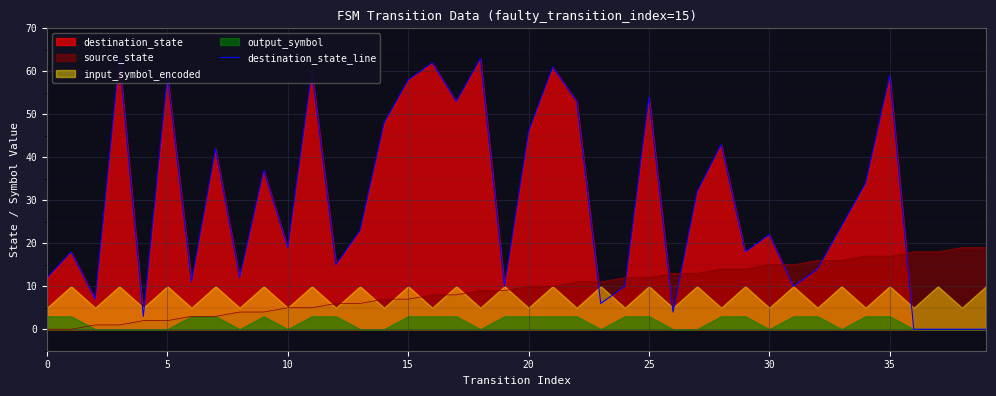

How many interior local valleys (lower than both neighbors) does the data have?

12